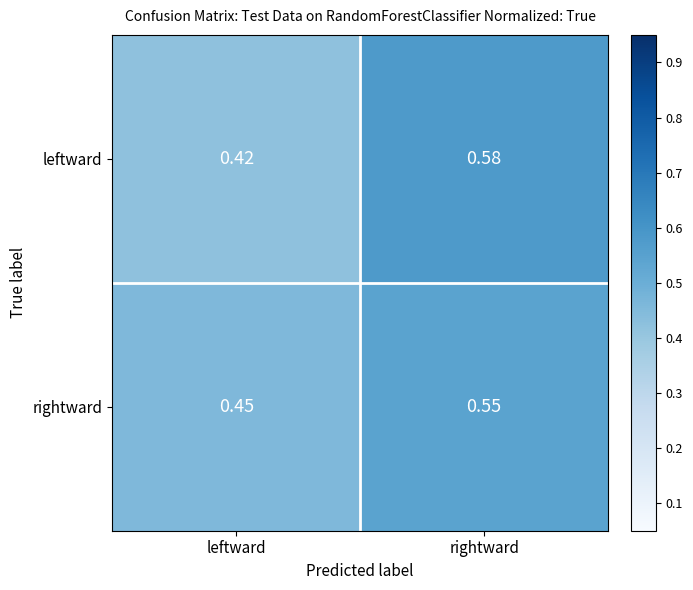

Between leftward and rightward, which series saw the biggest shift?

leftward